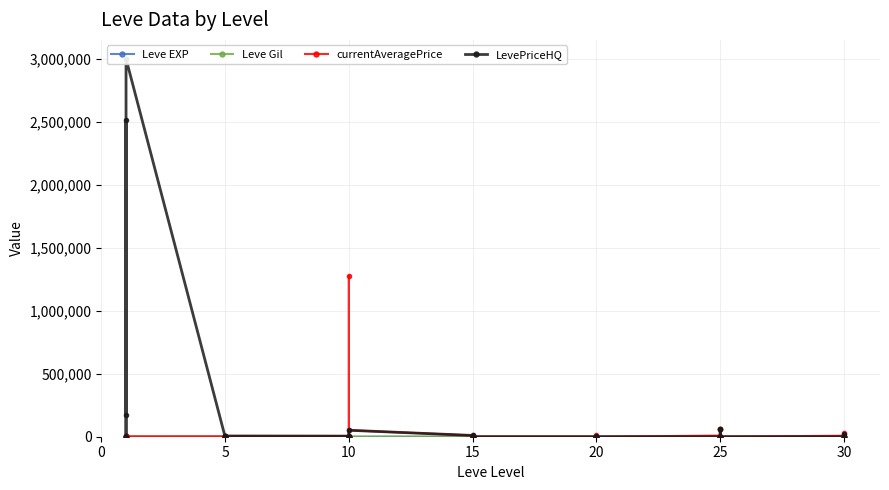

True or false: currentAveragePrice and Leve Gil cross at least once.

True